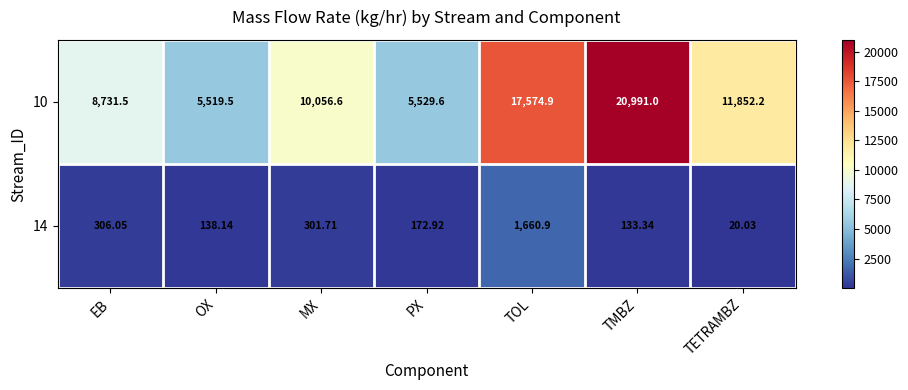

Rank the series at TMBZ from highest to lowest value.

10, 14